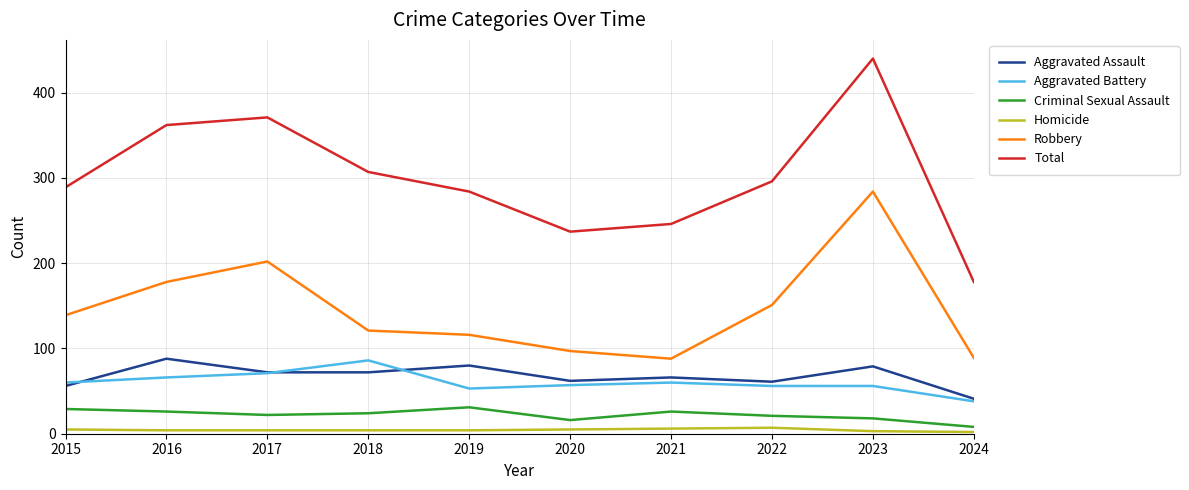

What is the total value across all series at 2017?

742